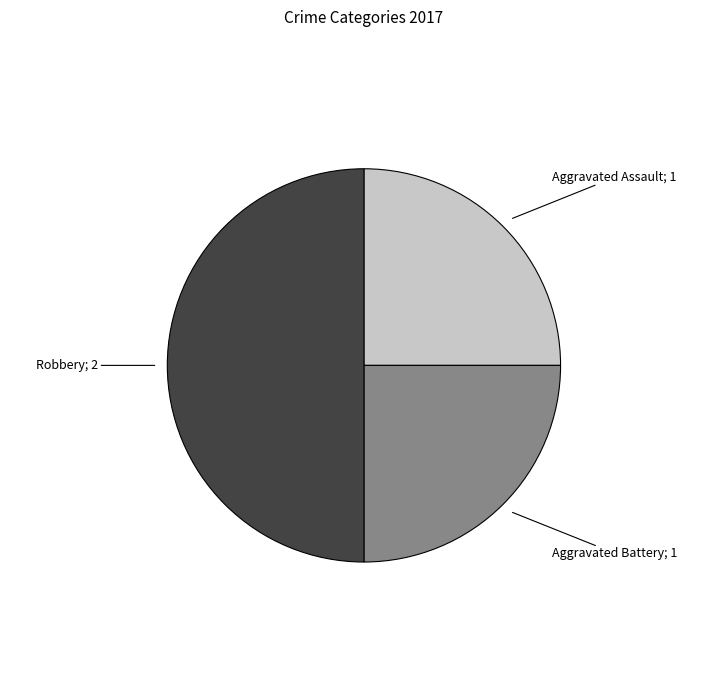

Count the number of slices in the pie.

3